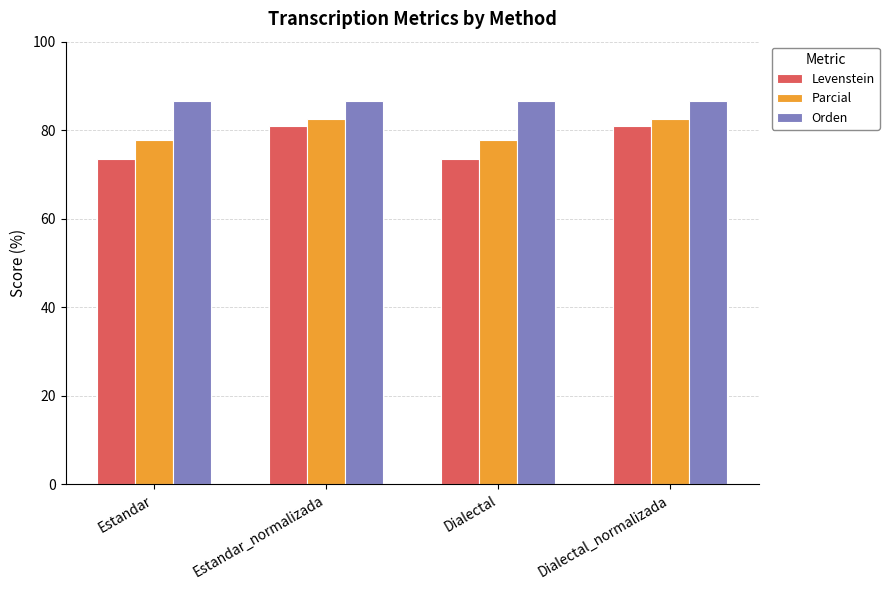

The Levenstein series shows 136.3 at Dialectal_normalizada. True or false?

False